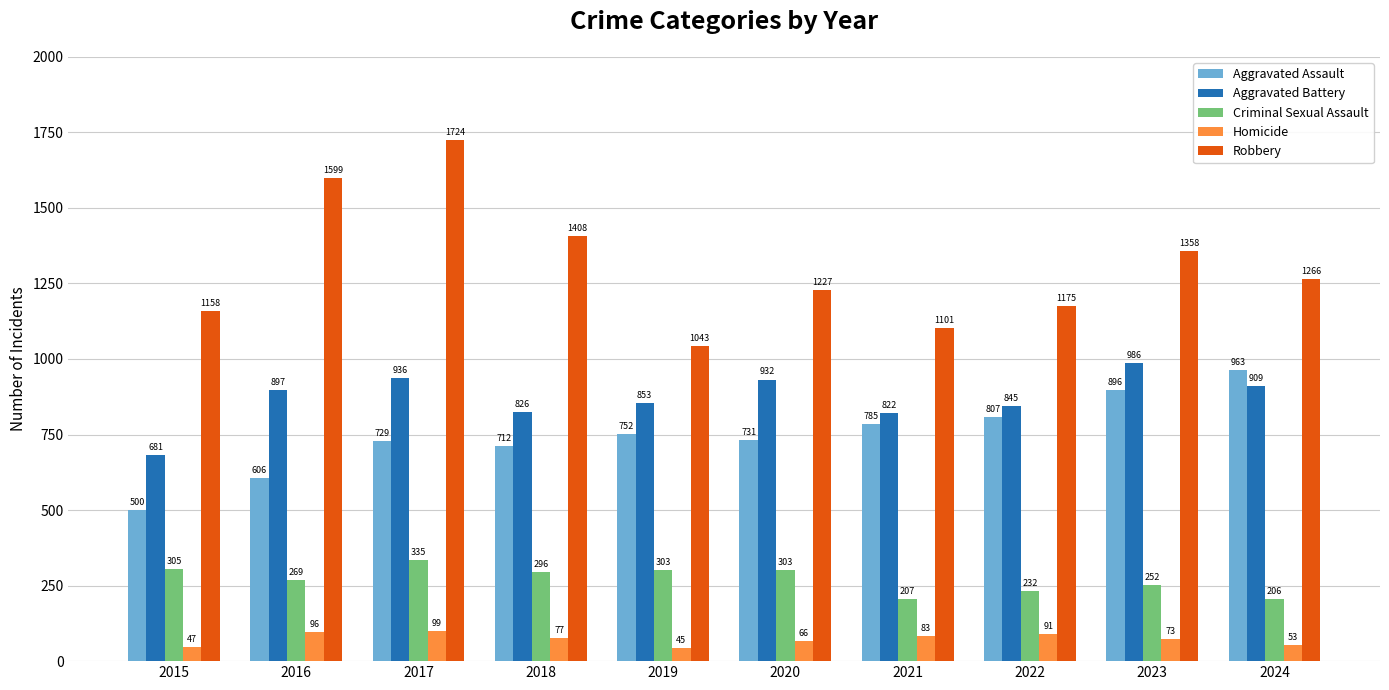

Which series changed the most between 2016 and 2022?

Robbery